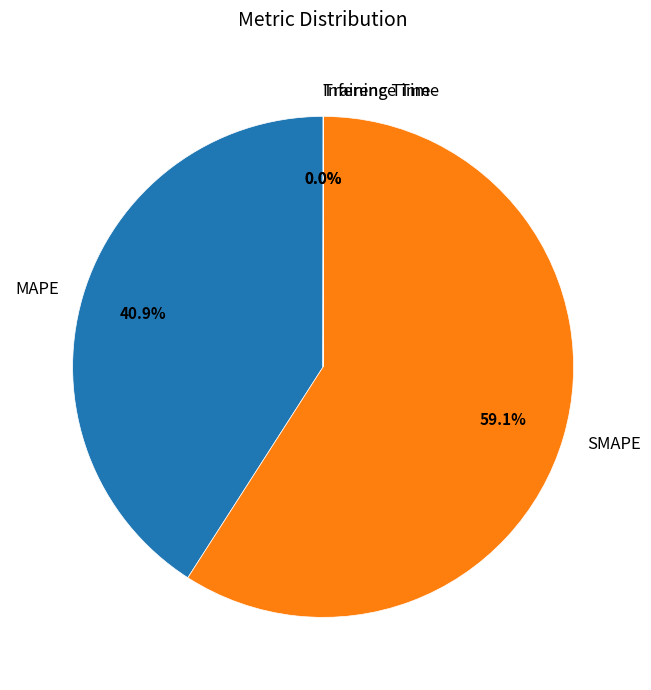

Is there a majority slice in this chart?

Yes